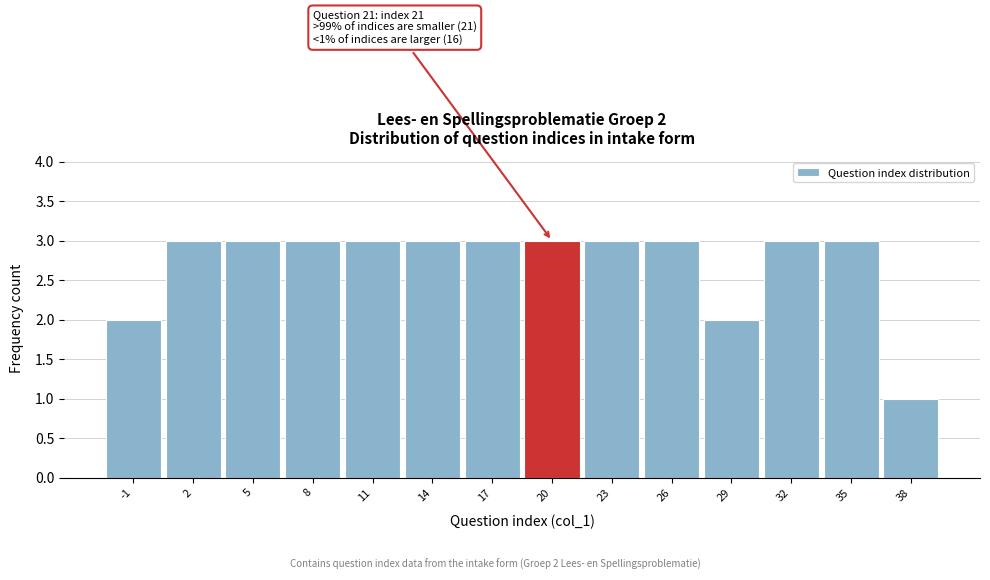

Reading right to left, extract all data points from this chart.

38=1	35=3	32=3	29=2	26=3	23=3	20=3	17=3	14=3	11=3	8=3	5=3	2=3	-1=2